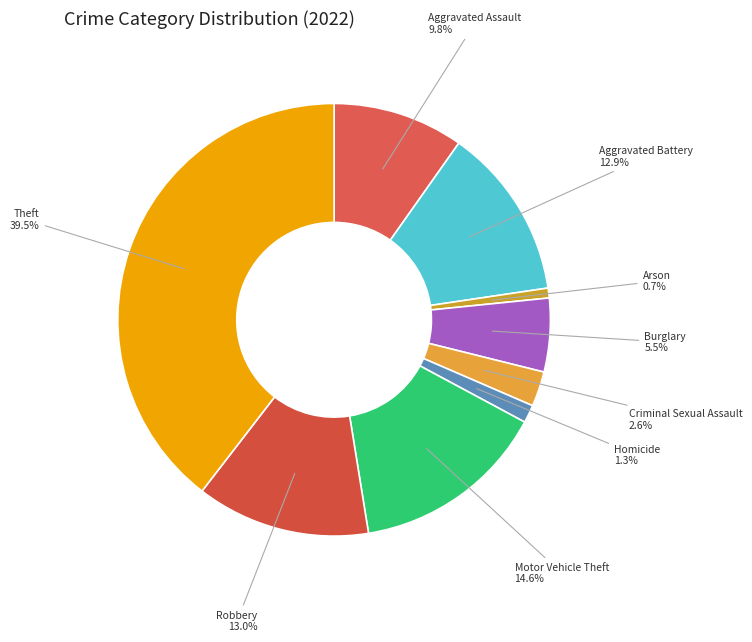

What is the ratio of the value at Arson to the value at Criminal Sexual Assault?

0.3